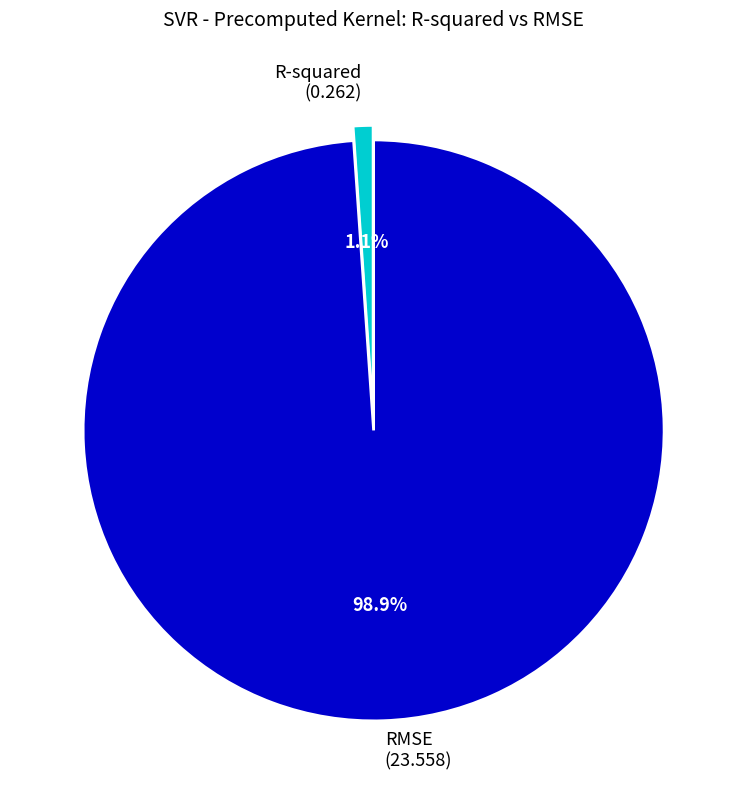

Is the sum of RMSE and R-squared greater than half?

Yes